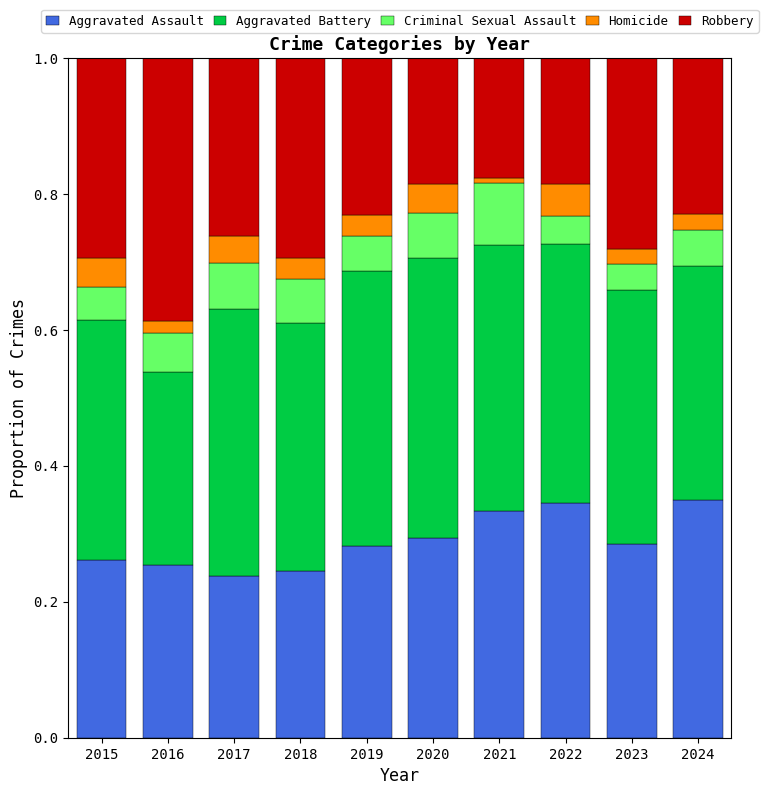

How many Aggravated Assault values are between 0 and 1?

10